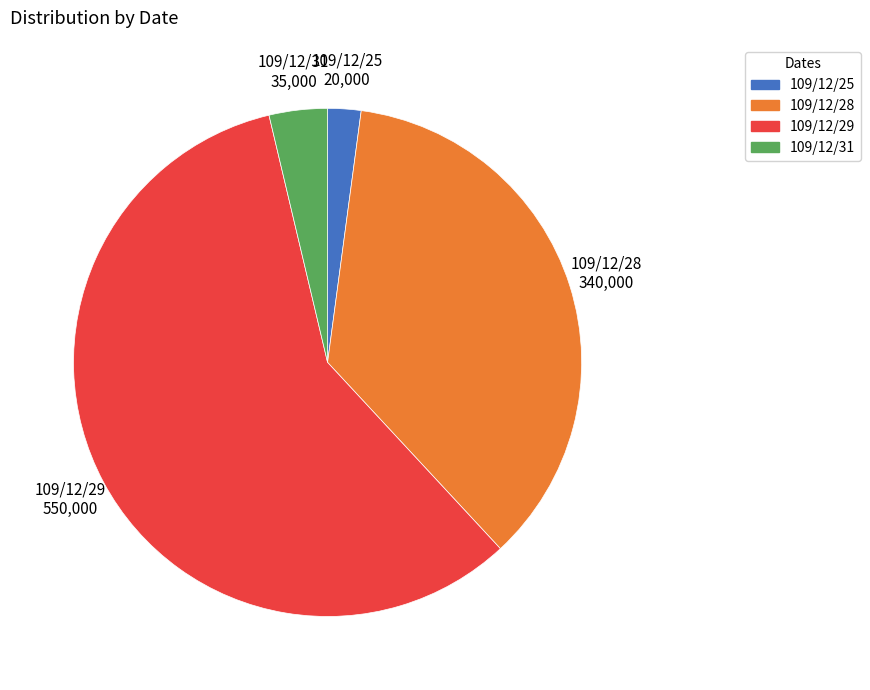

Does any single category account for the majority?

Yes